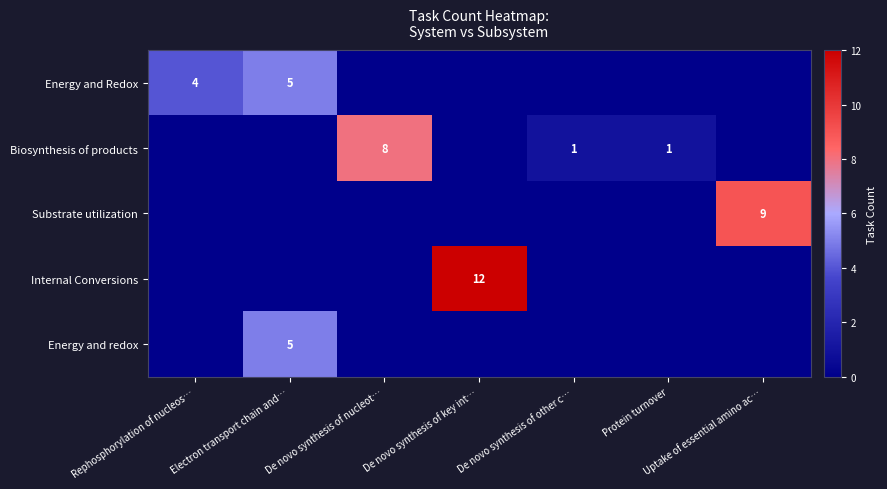

The value of Biosynthesis of products at De novo synthesis of other c… is 1. True or false?

True